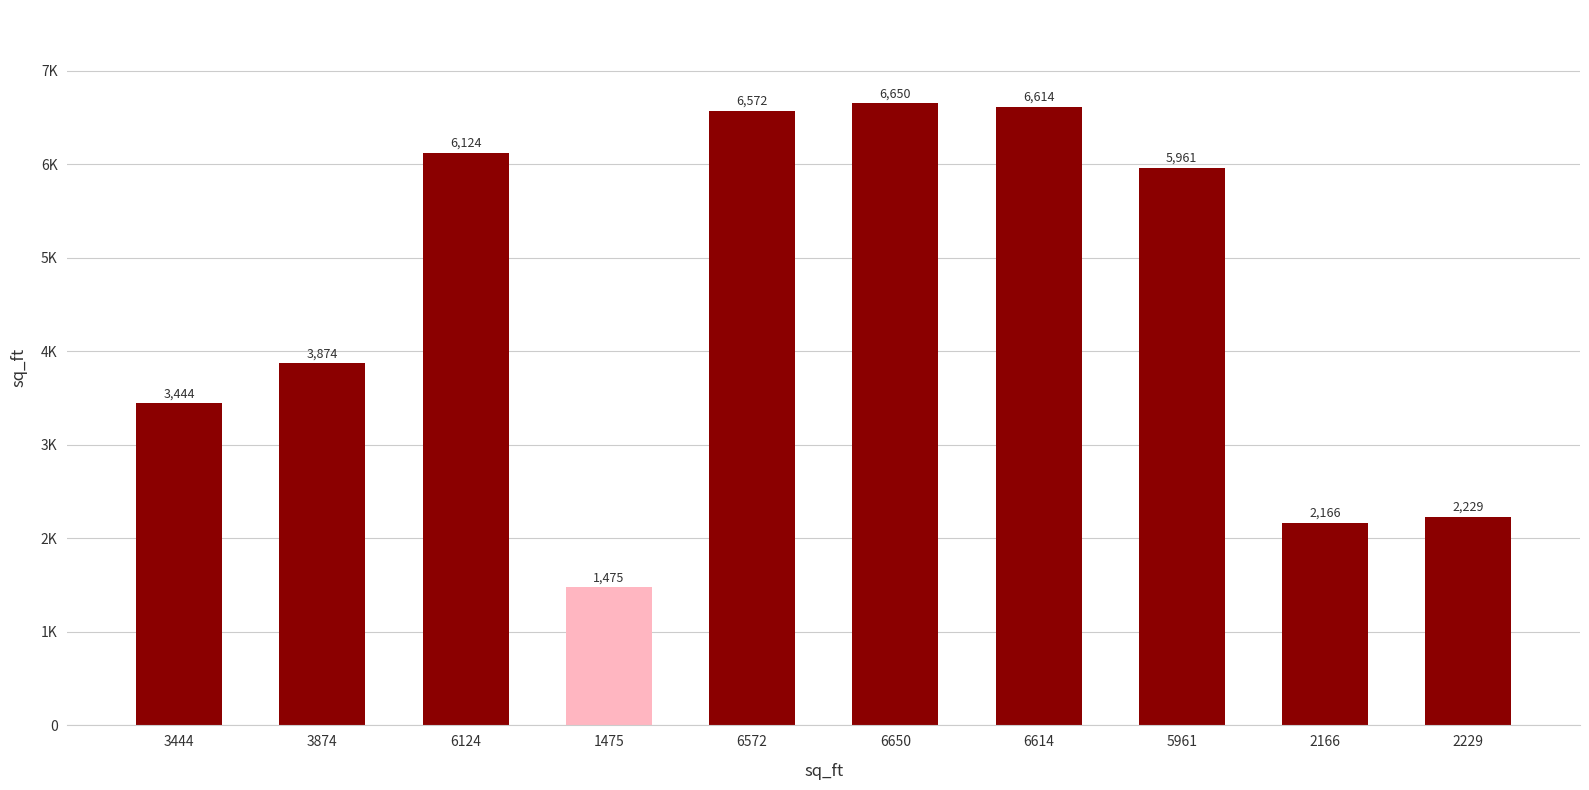

At which label does the data first exceed 5961?

6124